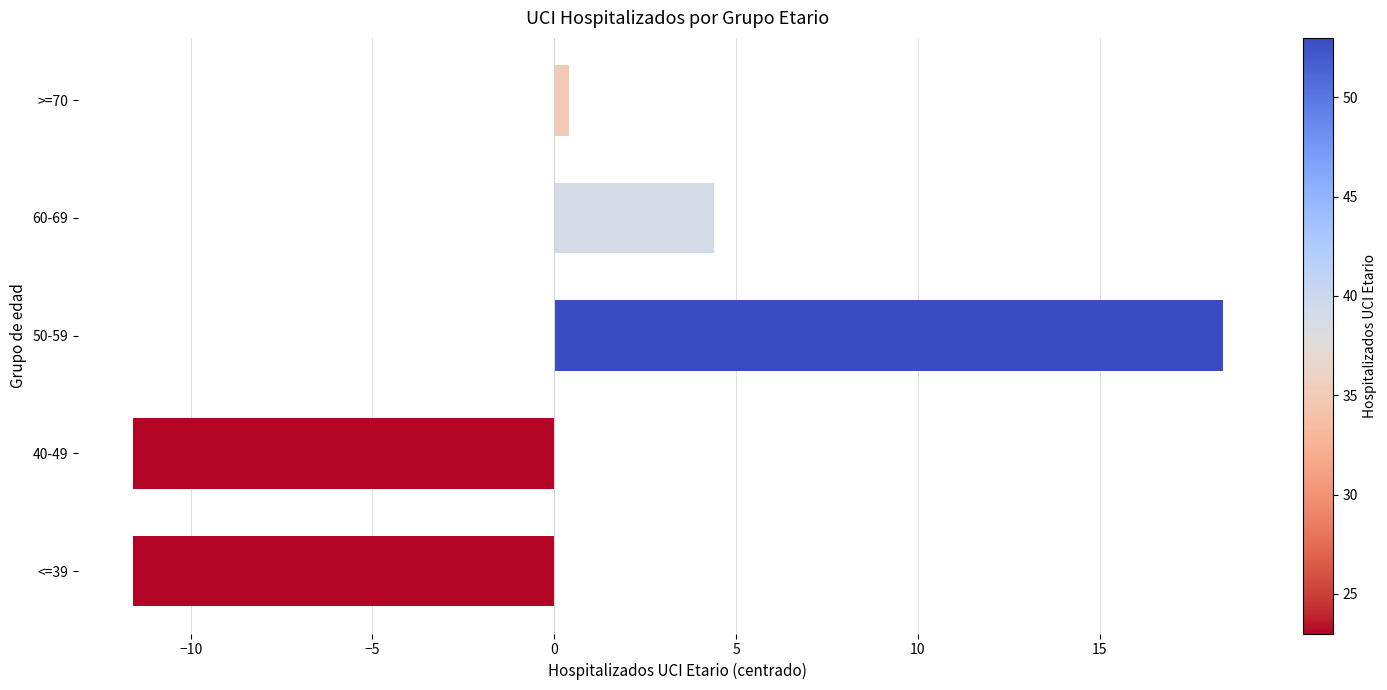

Which label corresponds to the largest value in the chart?

50-59